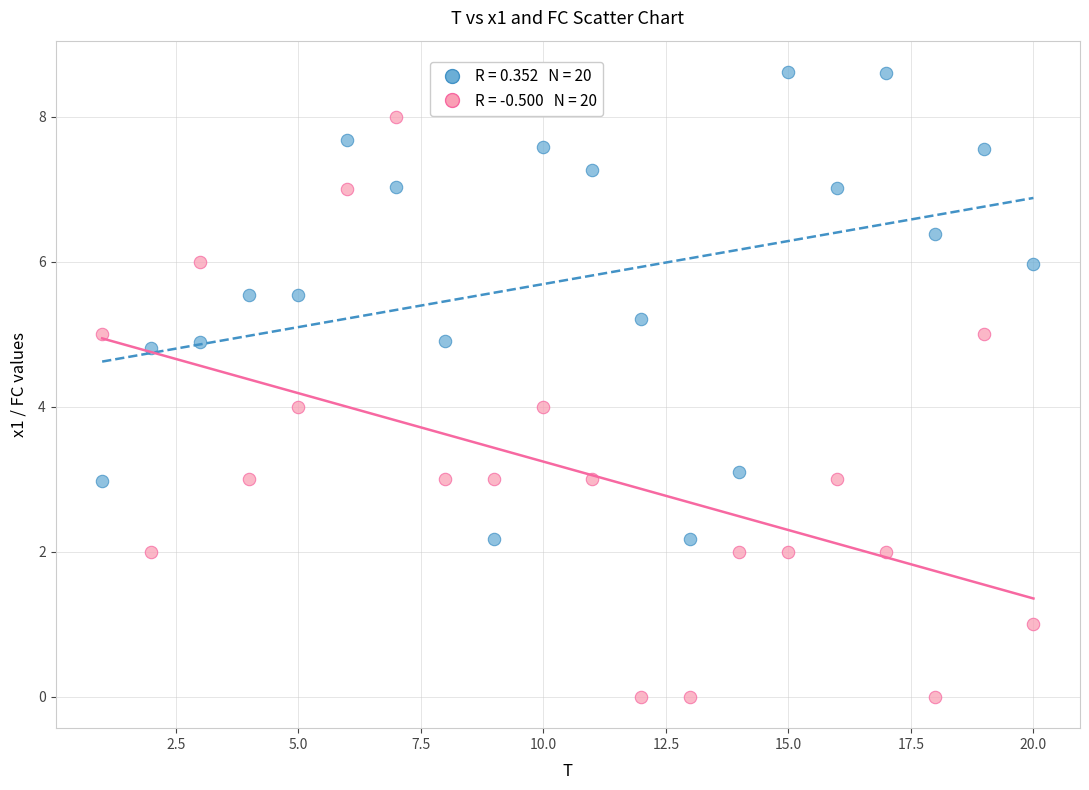

Across all data points, what is the range of X values (max minus min)?

19.0